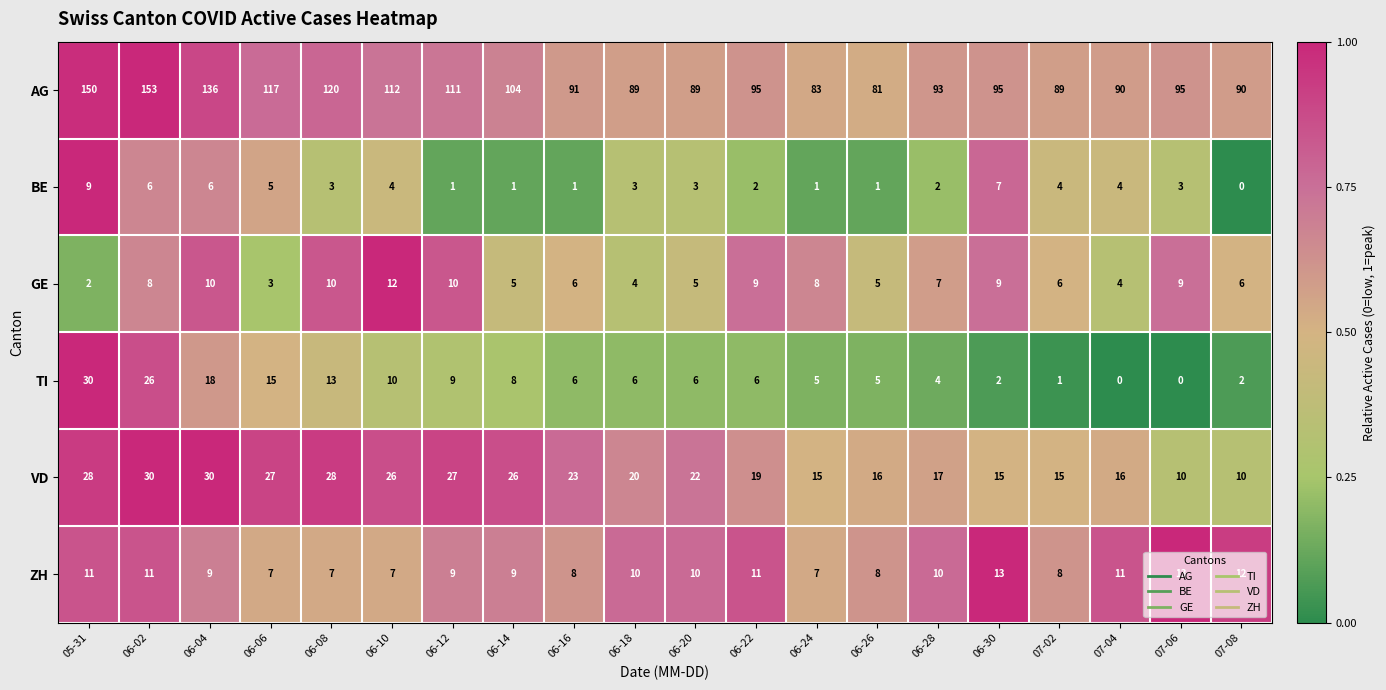

Between 06-12 and 07-08, which series saw the biggest shift?

AG